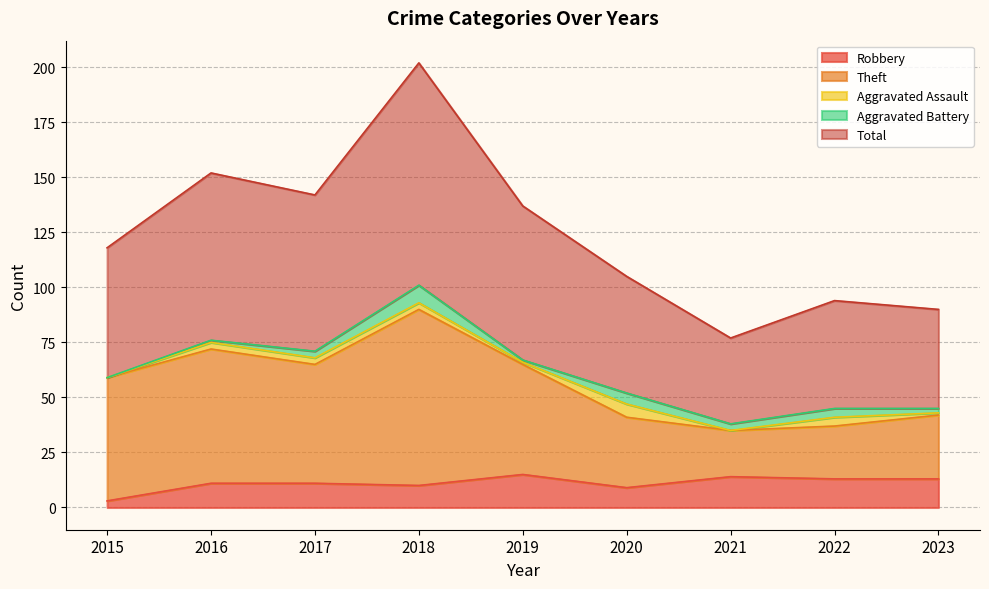

Where does the Theft series first go above 59?

2016